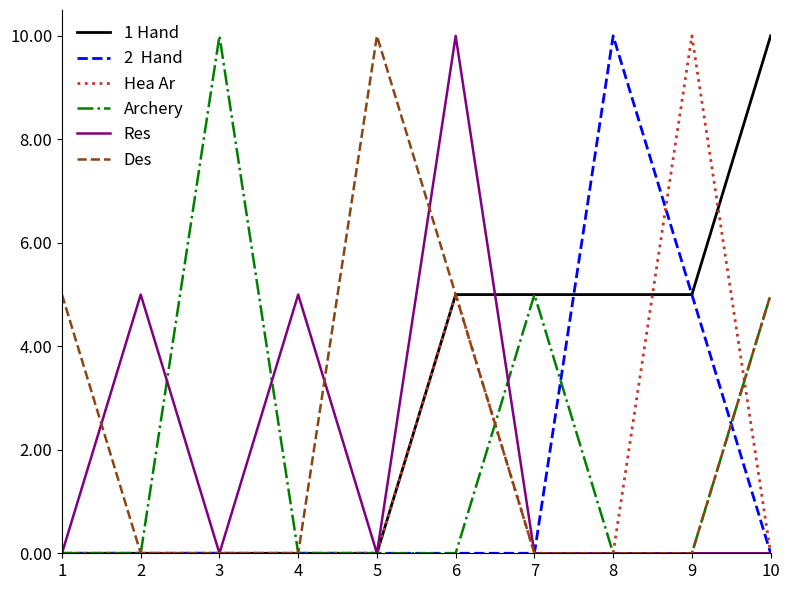

What is the difference between the highest and lowest values at 4?

5